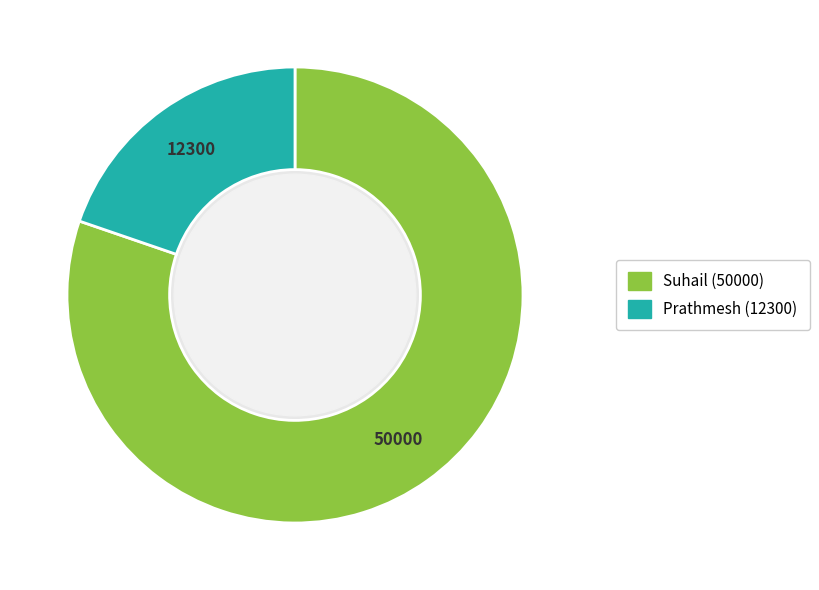

Is it true that Prathmesh is 12% of the pie?

False